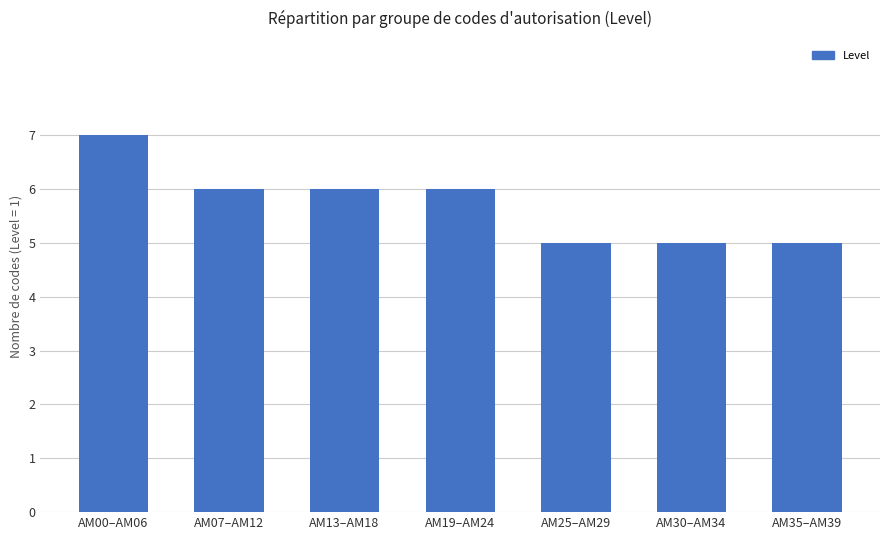

Approximately how many times larger is the value at AM30–AM34 compared to AM19–AM24?

0.8